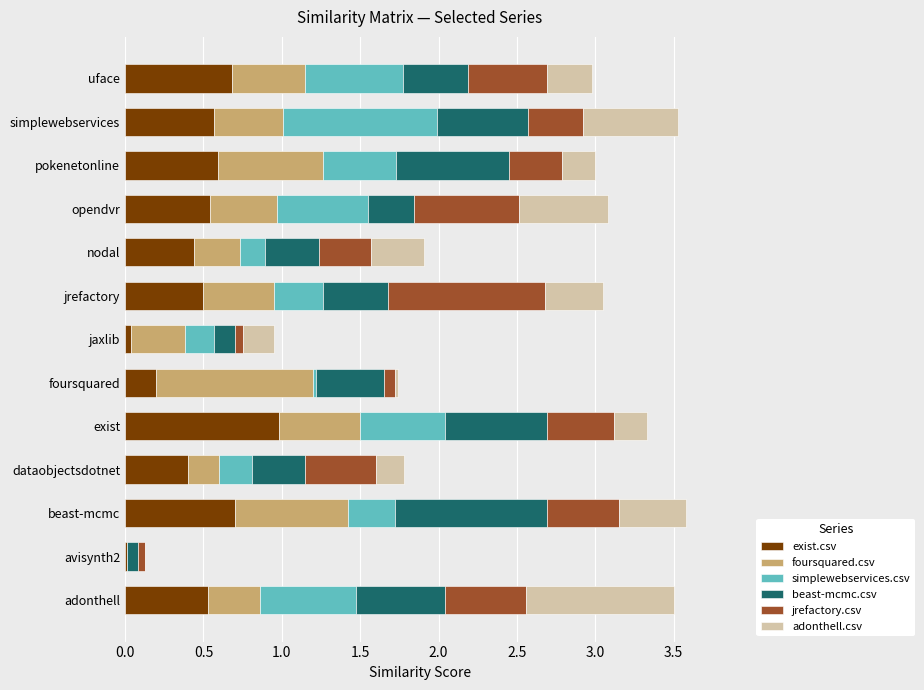

What is the highest value of the exist.csv series?

1.0